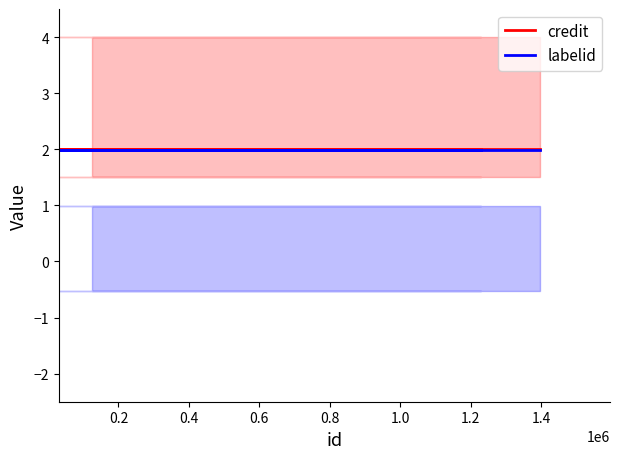

True or false: labelid has more than 0 points higher than both neighbors.

False